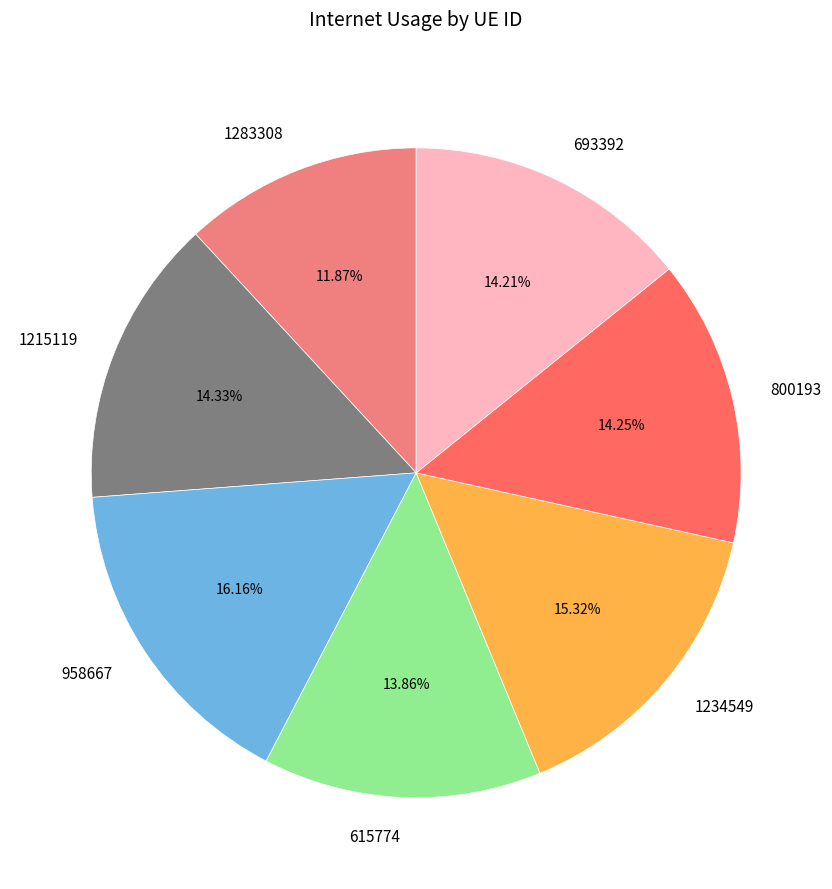

To the nearest percent, what is the difference between the largest and smallest slice percentages?

4%